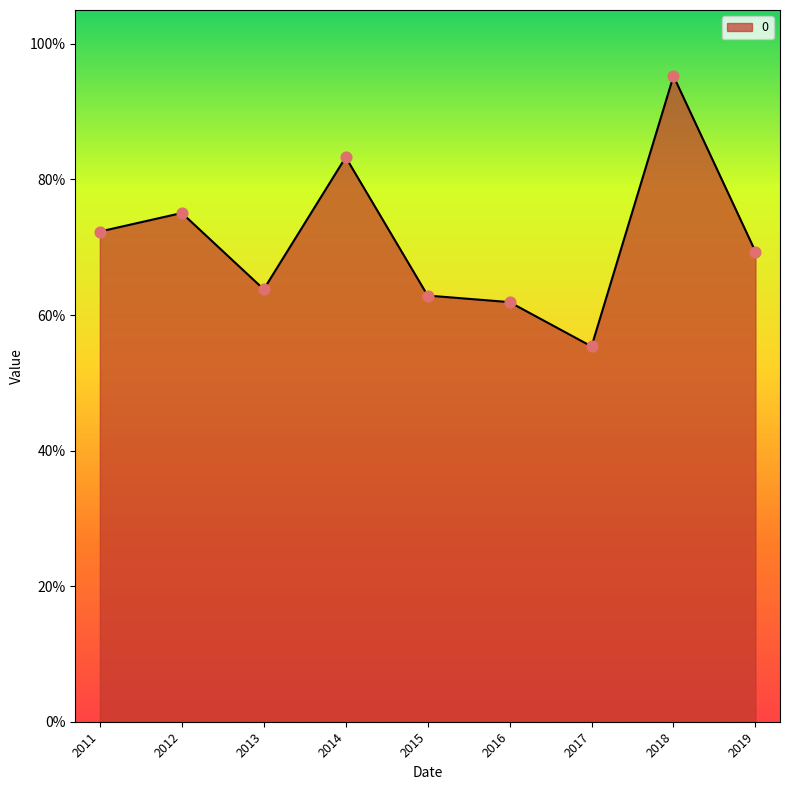

Does the chart have visible grid lines?

No